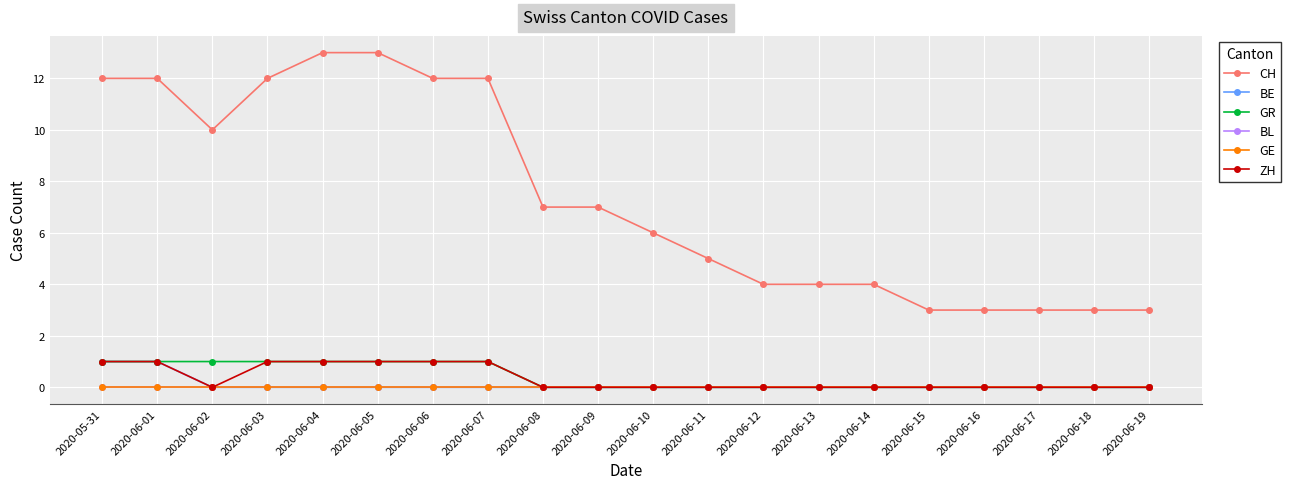

What is the spread (max minus min) of values at 2020-06-04?

13